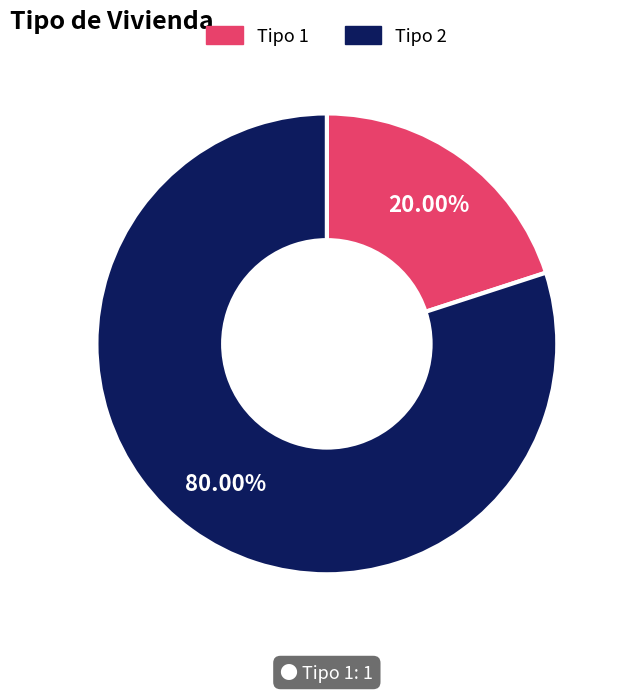

To the nearest percent, what is the average slice percentage?

50%